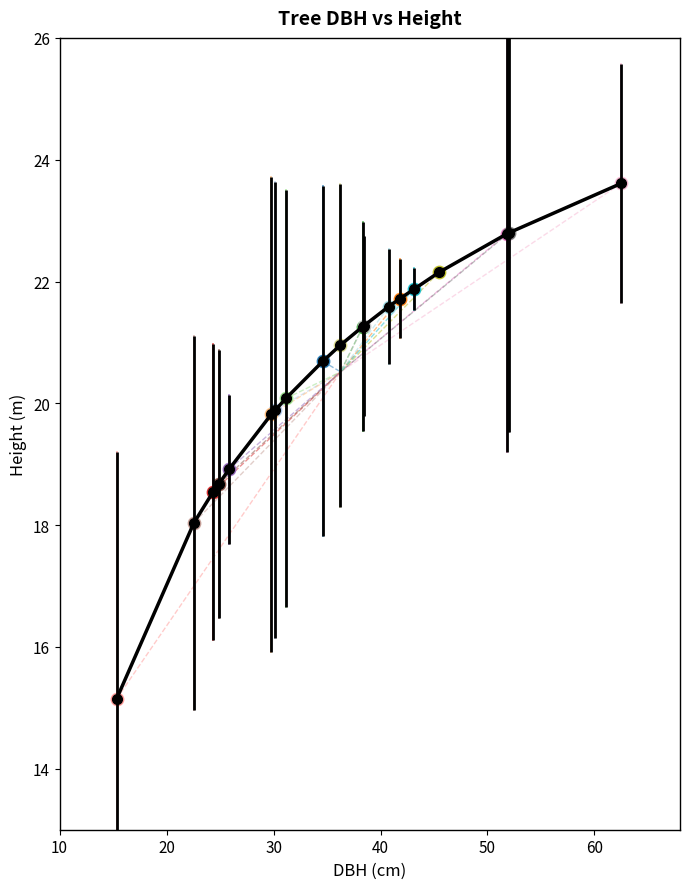

What is the difference between the maximum and minimum values?

8.5